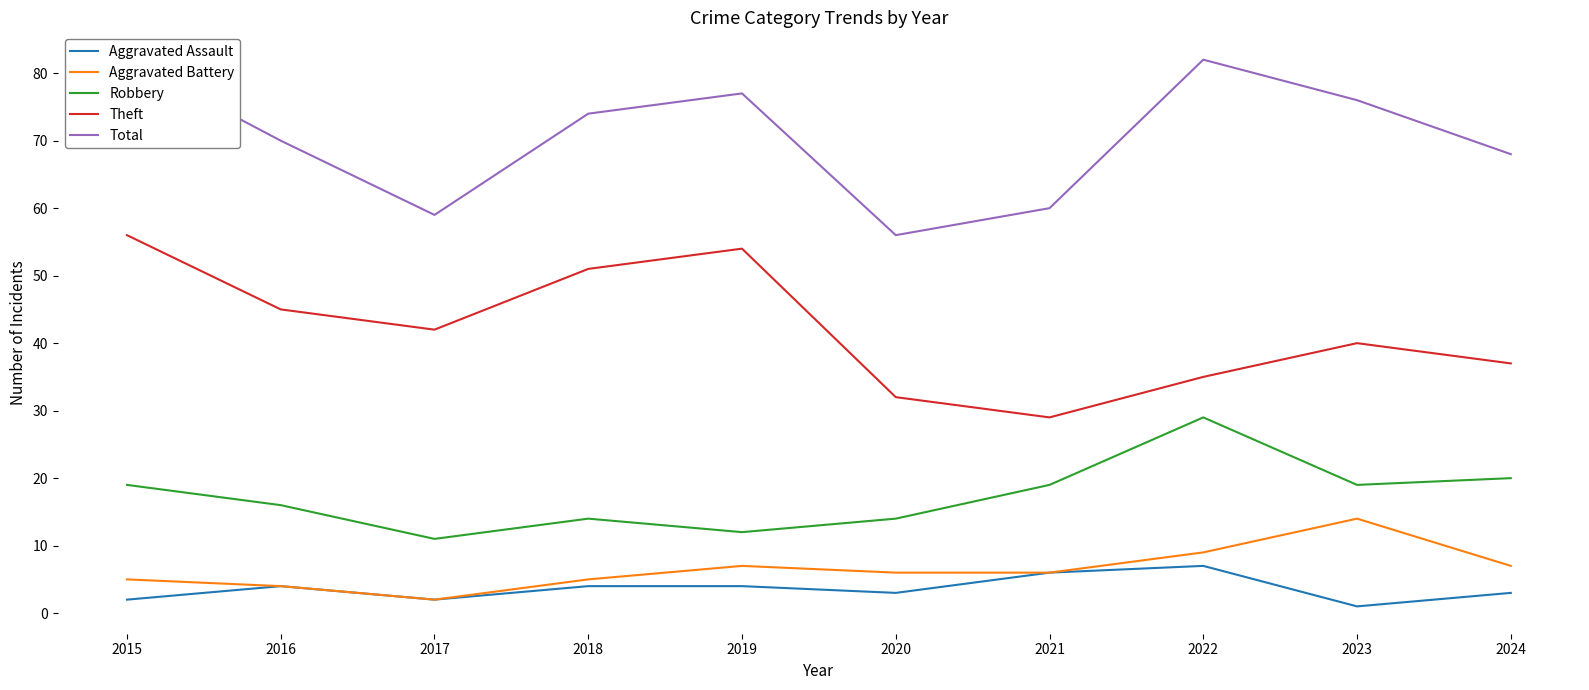

The value of Aggravated Assault at 2020 is 4. True or false?

False